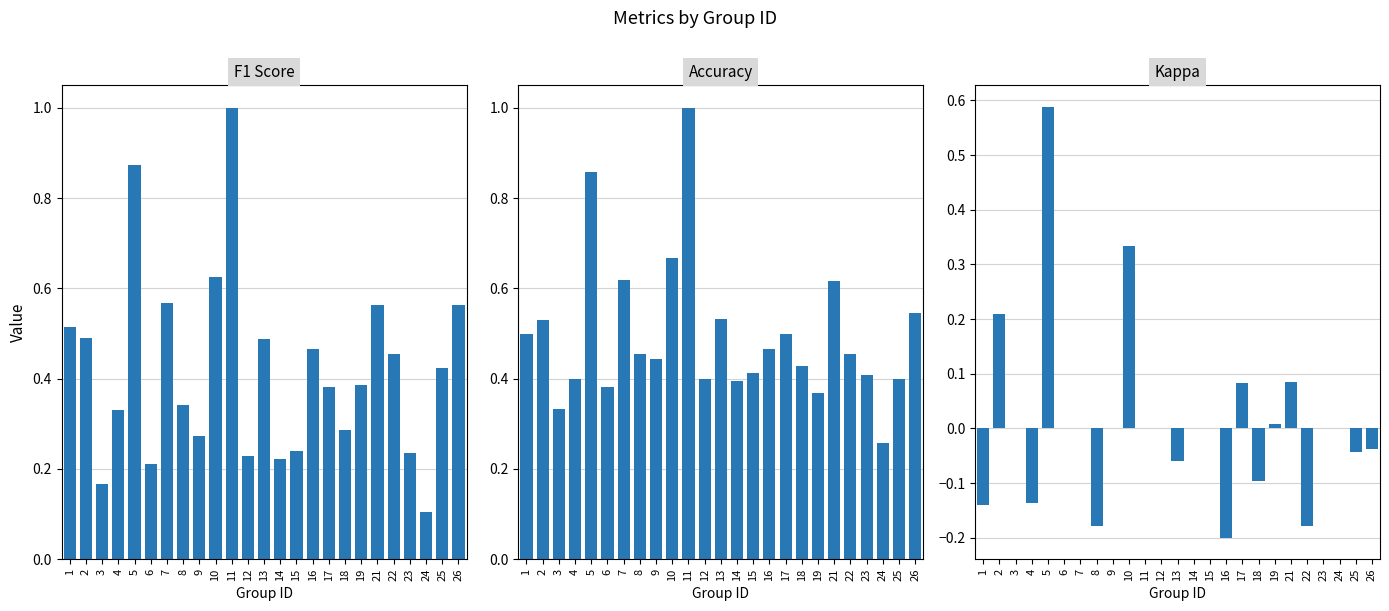

At how many categories does at least one series exceed 0?

25